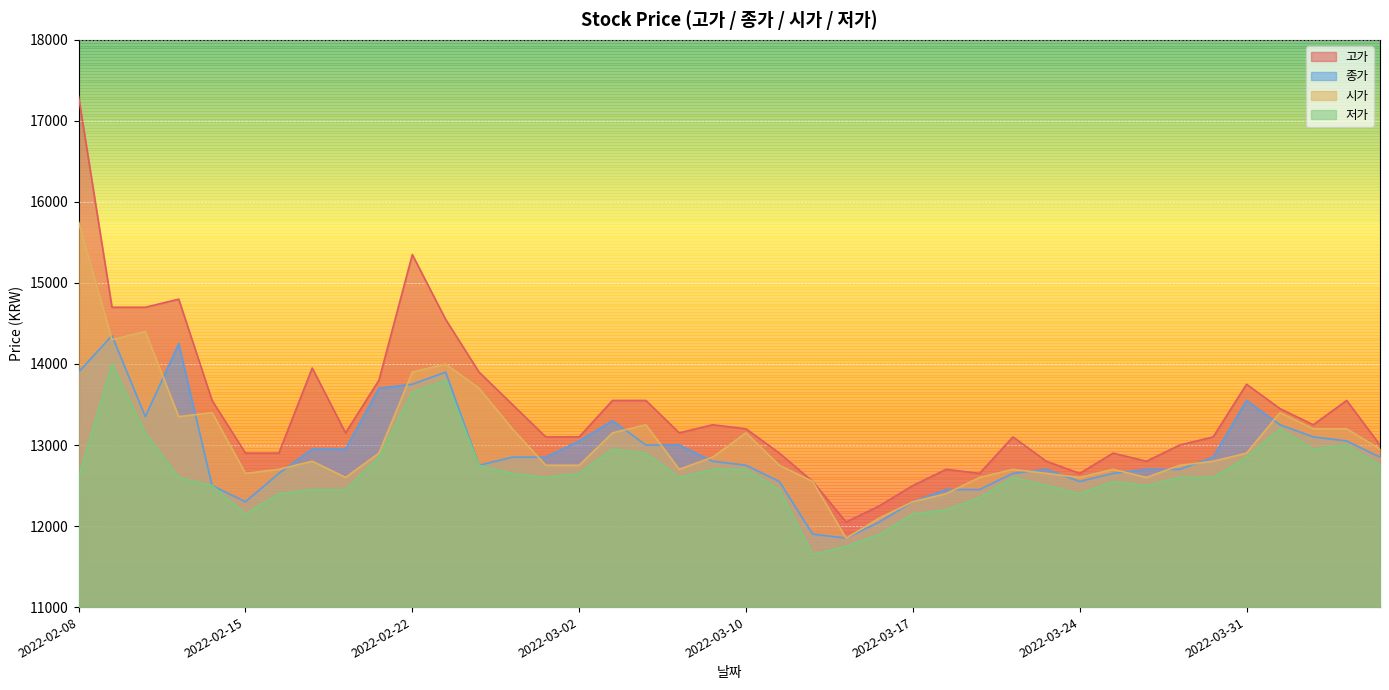

How many lines are shown in the chart?

4